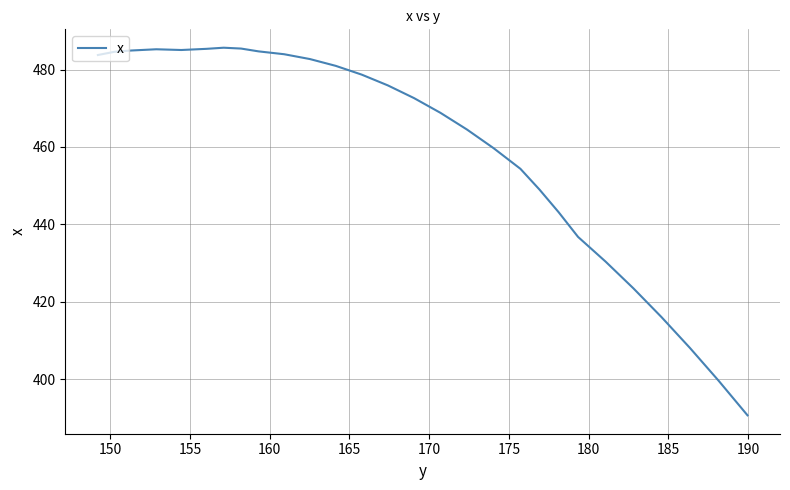

What is the minimum value shown in the chart?

390.6